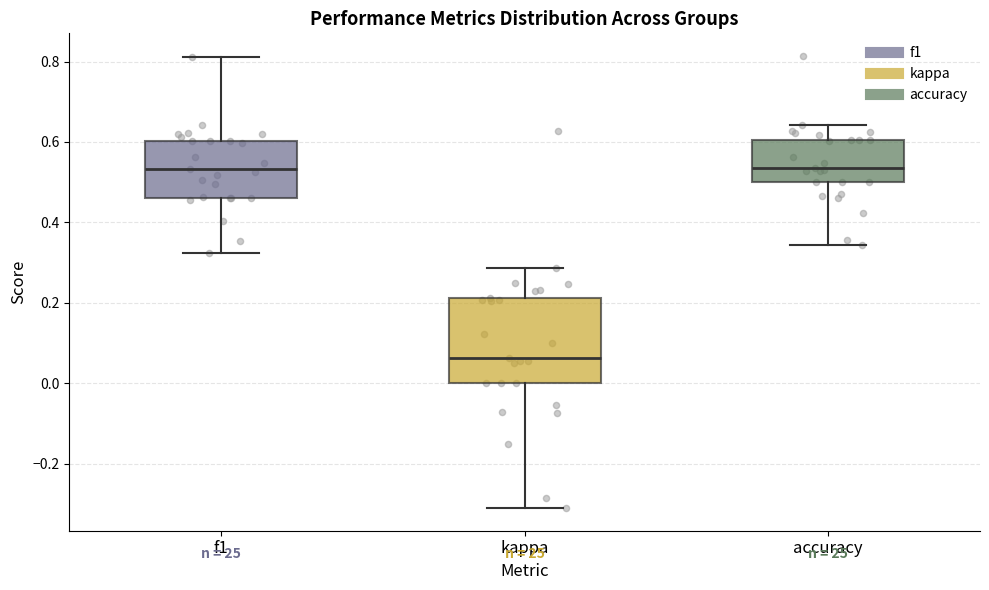

Reading left to right, transcribe this box plot: for each box, give where its median line is, the range the box spans, and where its two whiskers end, as read against the y-axis. The values are not printed on the chart, so give them approximately, as read against the axis.

f1: median 0.54, box 0.46 to 0.60, whiskers 0.32 to 0.82
kappa: median 0.06, box 0.00 to 0.22, whiskers -0.32 to 0.28
accuracy: median 0.54, box 0.50 to 0.60, whiskers 0.34 to 0.64